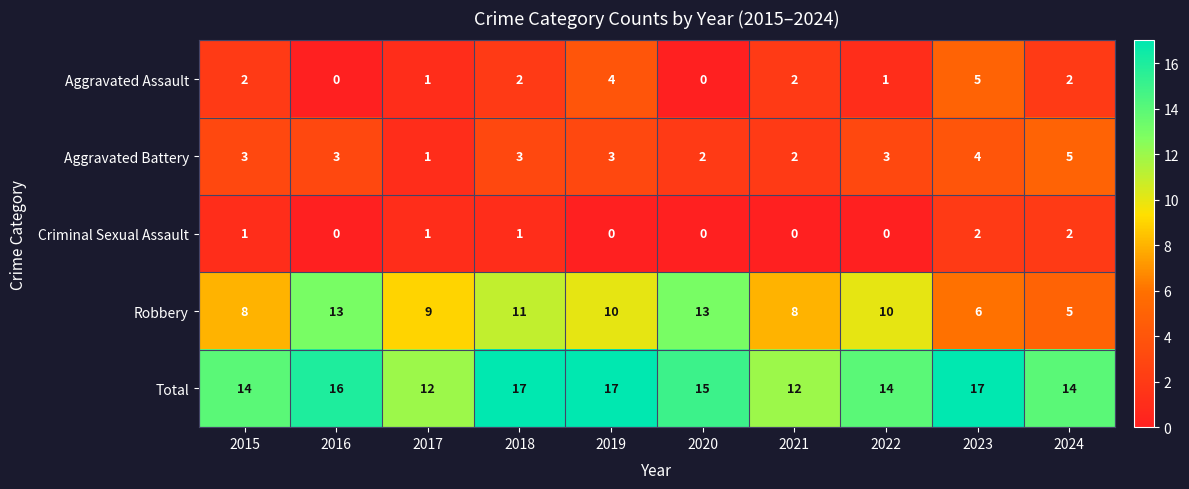

What is the difference between the highest and lowest values at 2015?

13